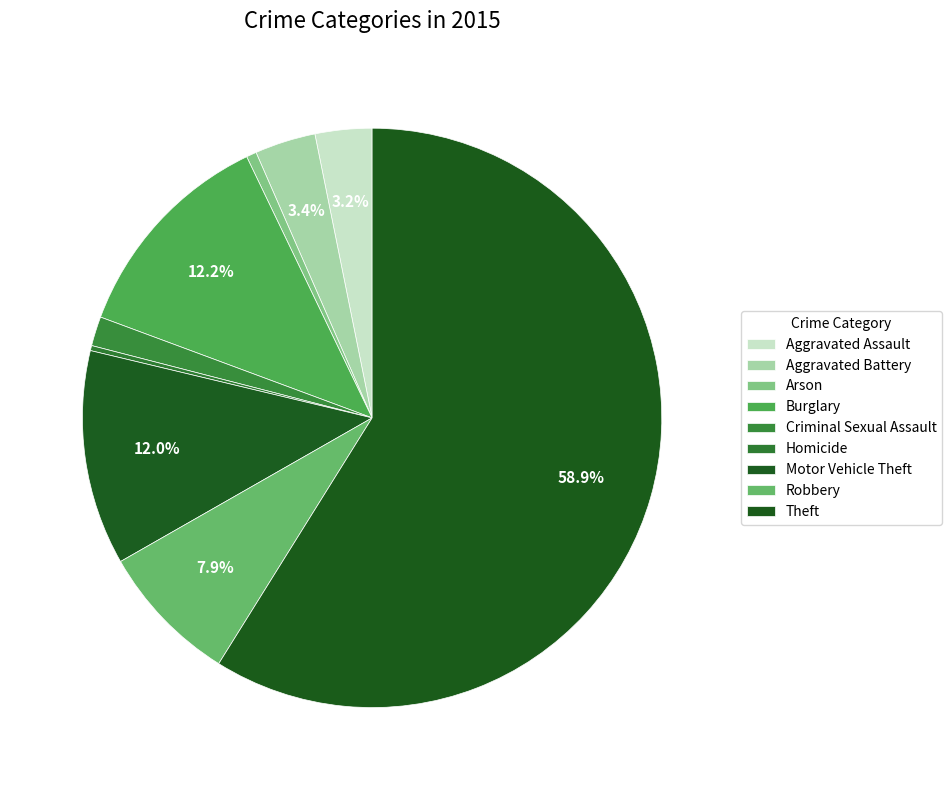

To the nearest percent, what portion does Robbery represent?

8%